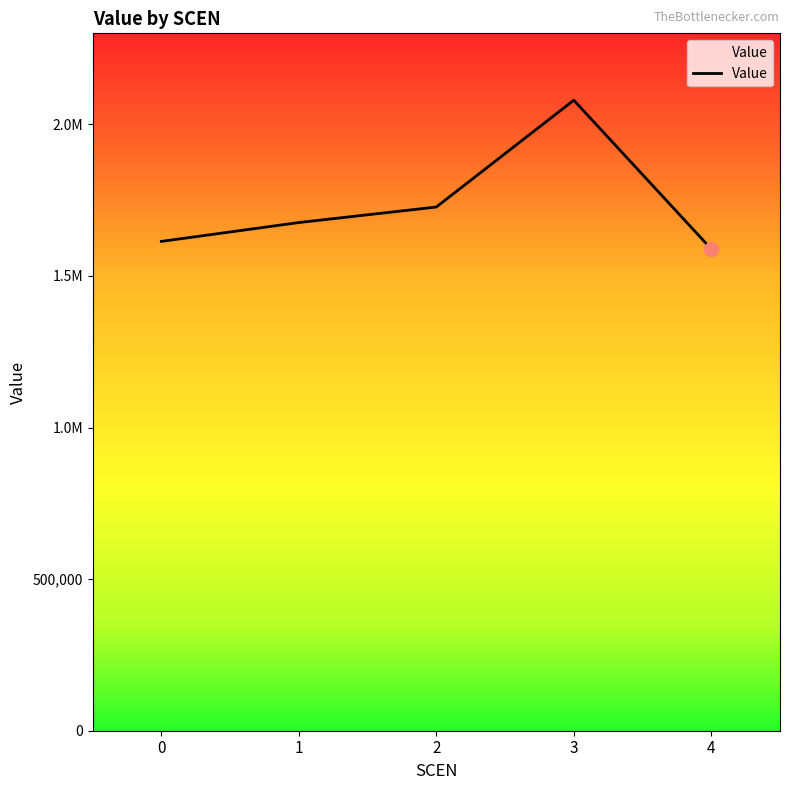

How many distinct data groups are displayed?

1